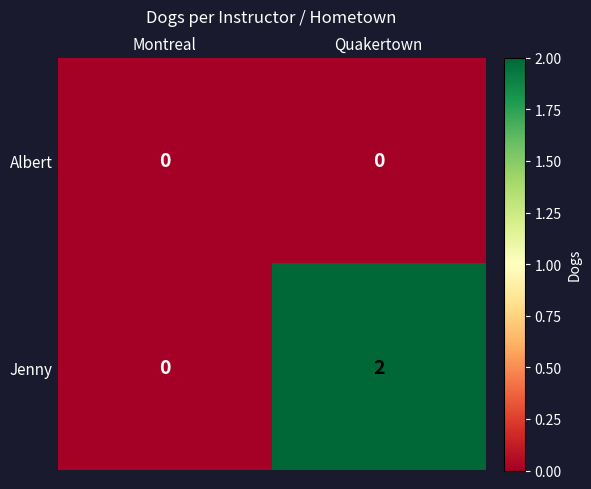

How many data points does each series have?

2